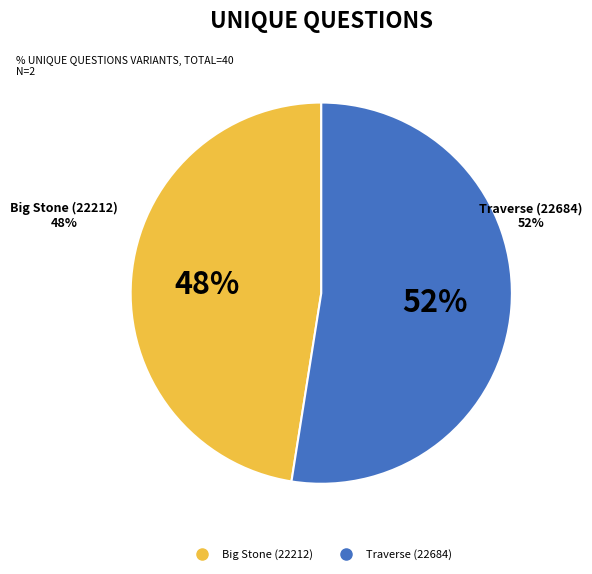

Which slice represents more than half of the pie?

Traverse (22684)